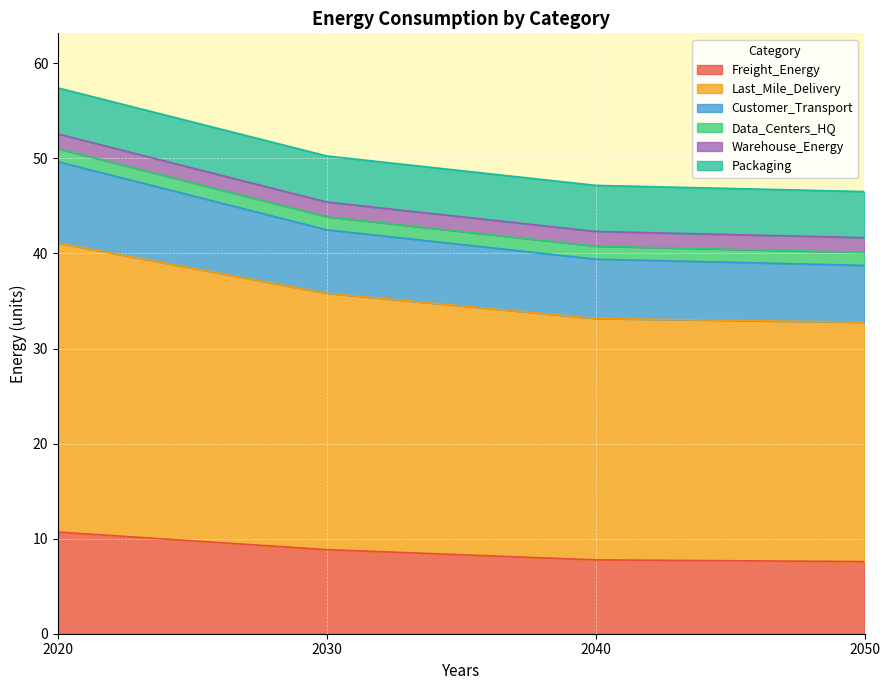

What is the total value across all series at 2020?

57.4